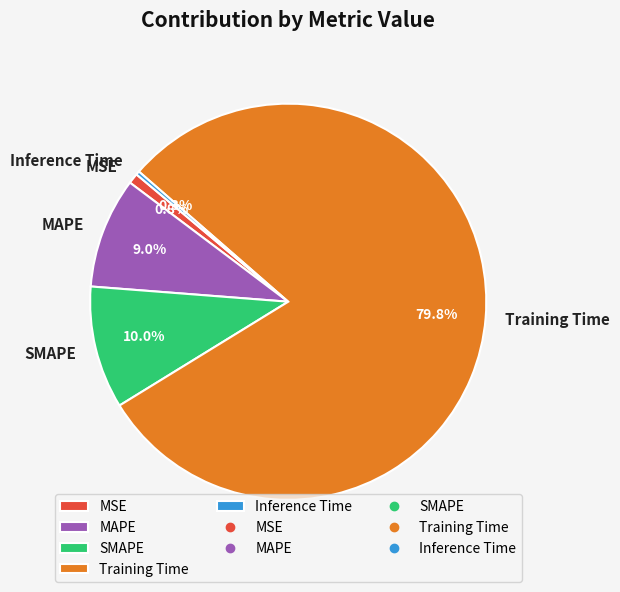

Is the sum of Inference Time and Training Time greater than half?

Yes